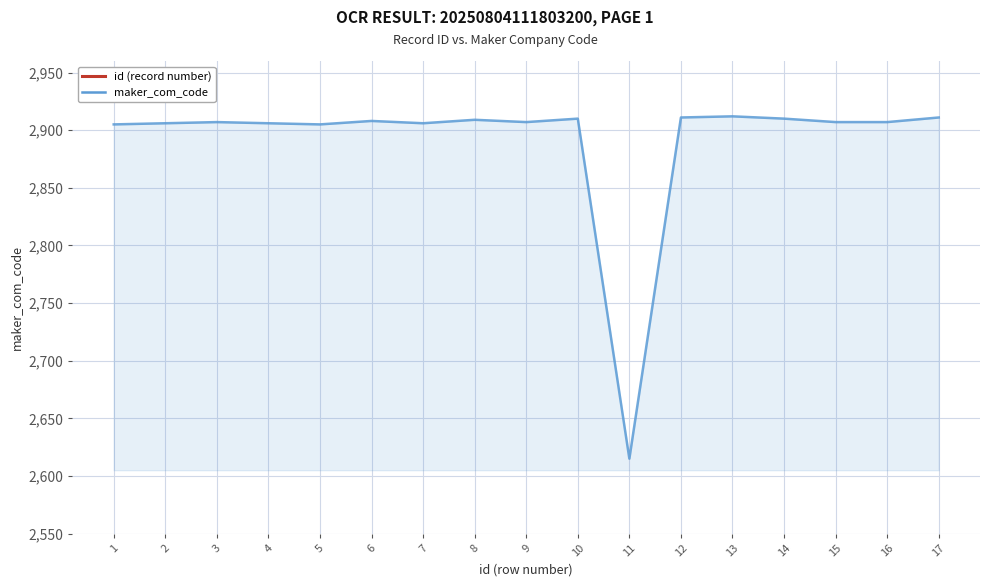

Is it true that id equals 3 at 3?

True